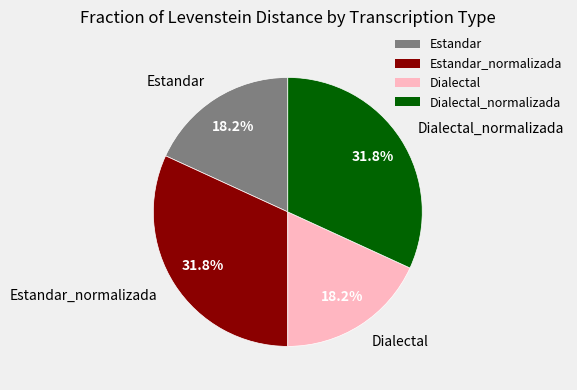

Is Dialectal_normalizada the majority of the pie?

No